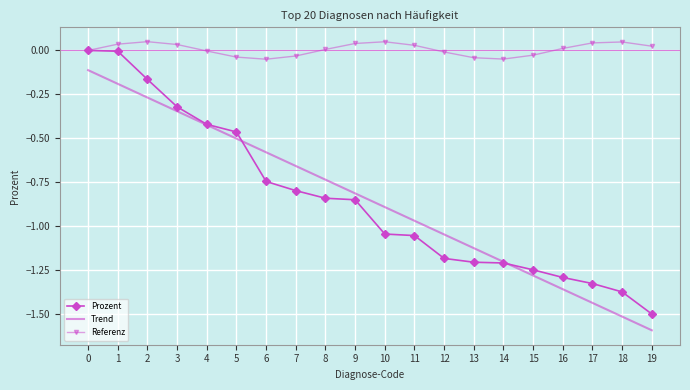

What is the total value across all series at 10?

-1.9